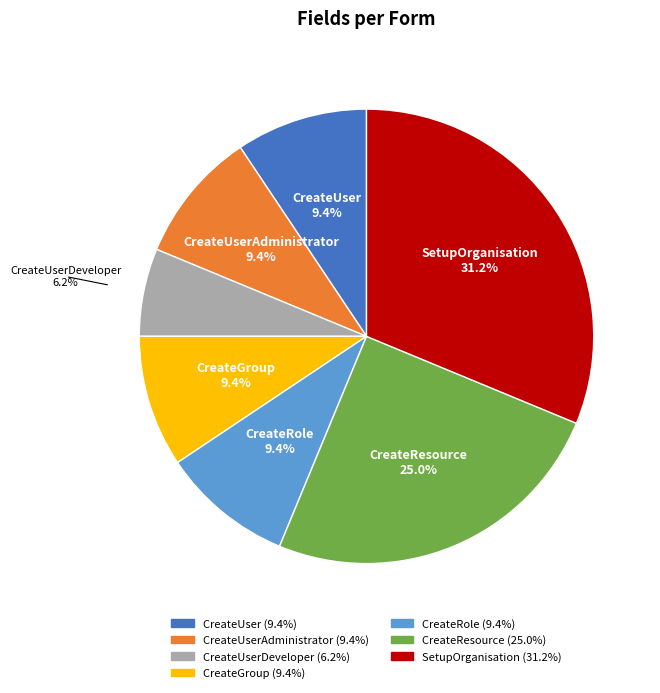

Does any single category account for the majority?

No